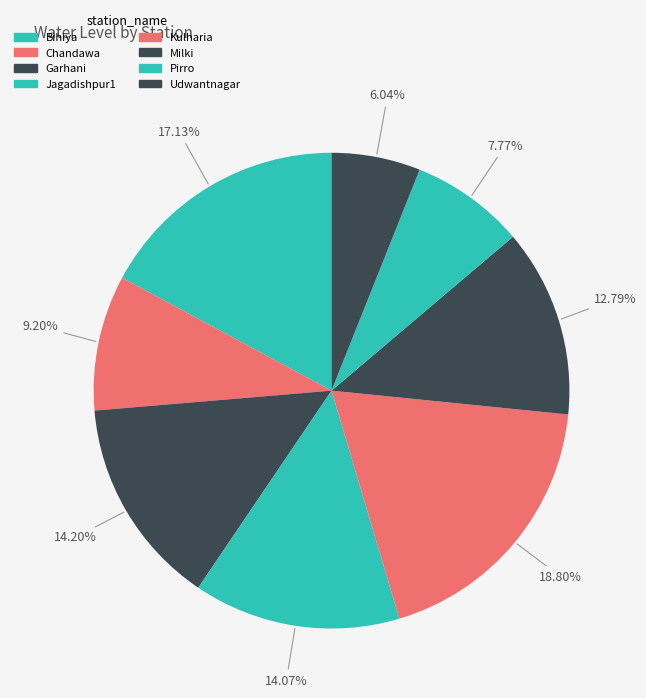

To the nearest percent, what is the difference between the Kulharia and Jagadishpur1 slice percentages?

5%